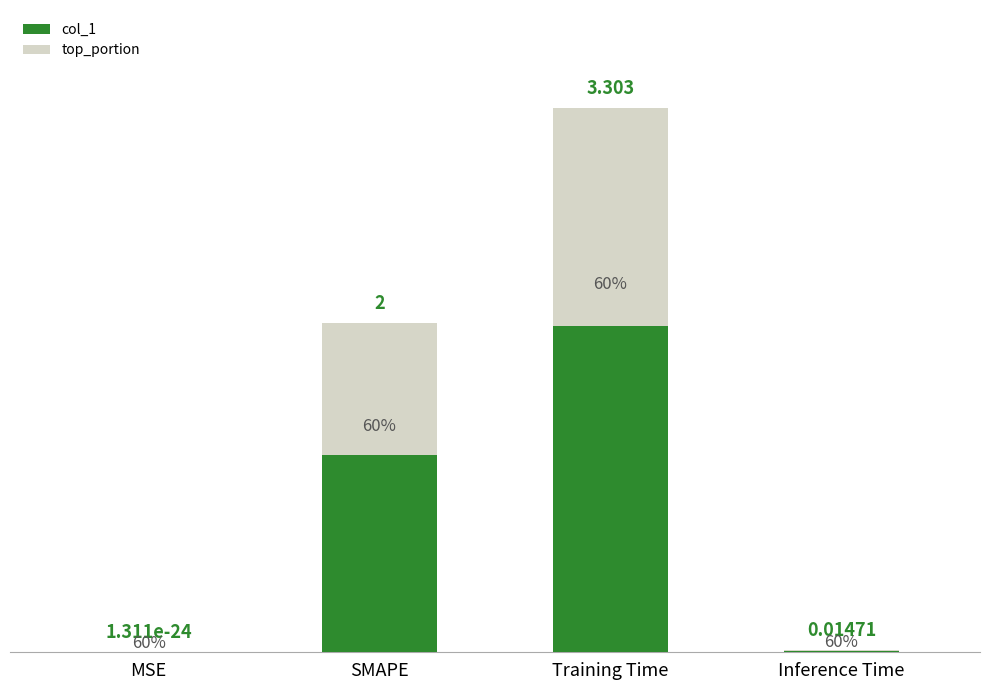

At which label is col_1 closest to 1?

Inference Time